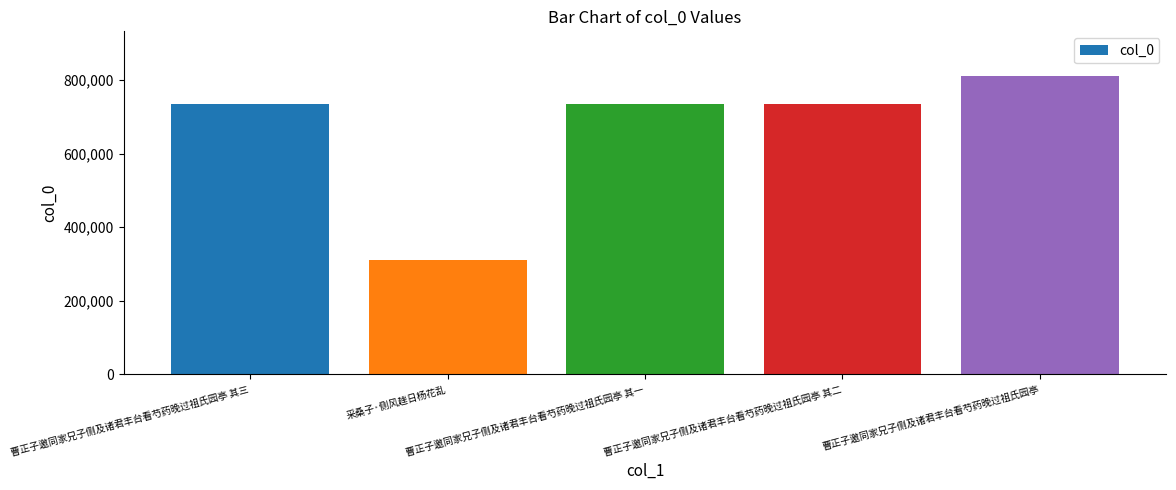

What is the change in value from 曹正子邀同家兄子侧及诸君丰台看芍药晚过祖氏园亭 其一 to 曹正子邀同家兄子侧及诸君丰台看芍药晚过祖氏园亭?

+77010